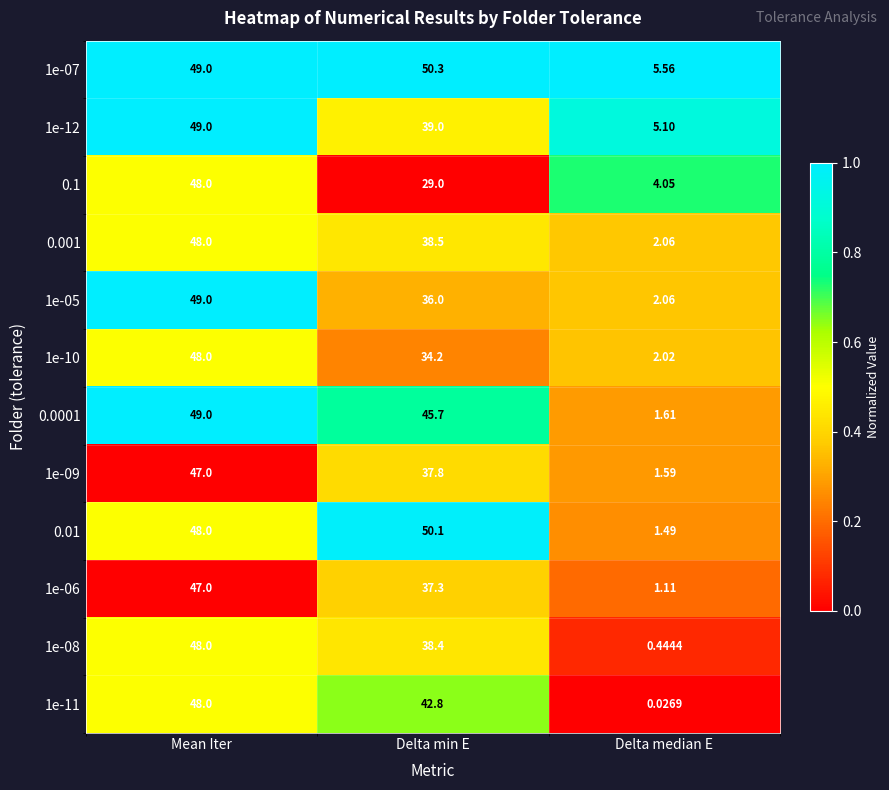

Which series has the largest total across all categories?

1e-07